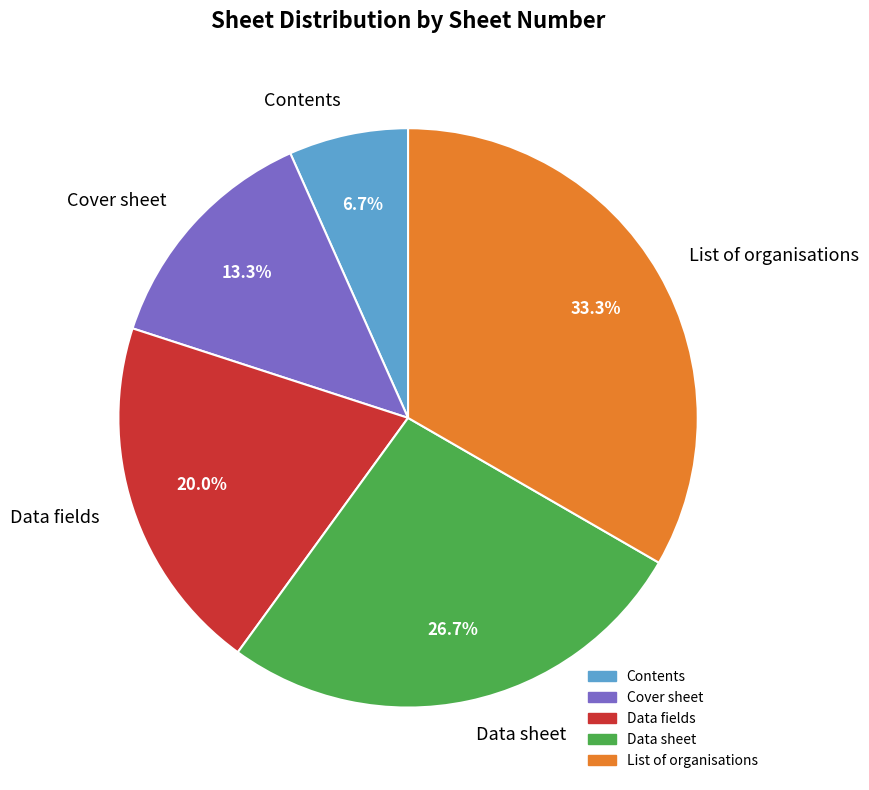

True or false: Cover sheet accounts for 13% of the total.

True